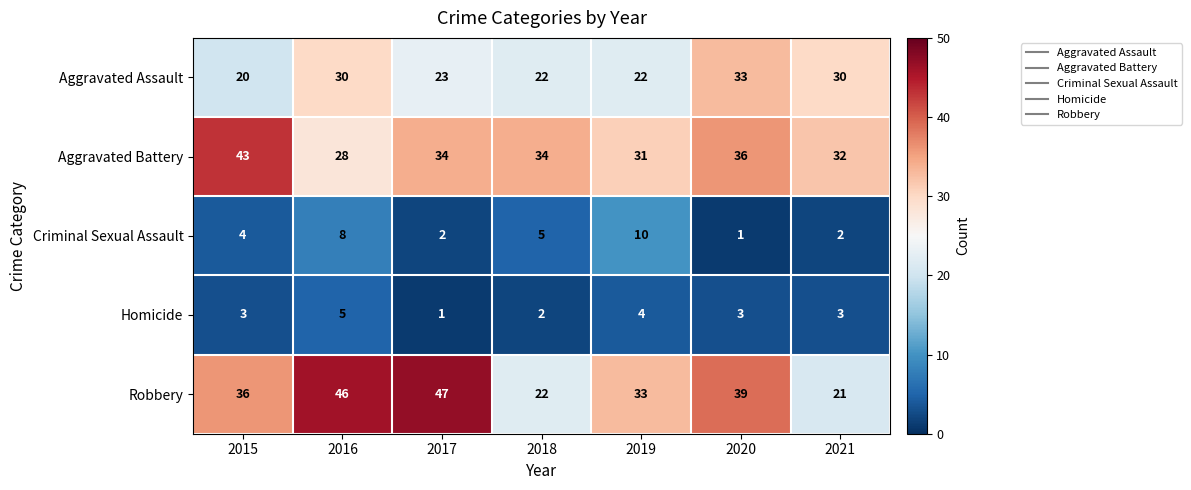

Which series has the widest spread of values?

Robbery